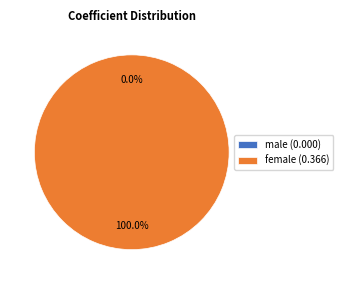

Which has a higher value, female or male?

female